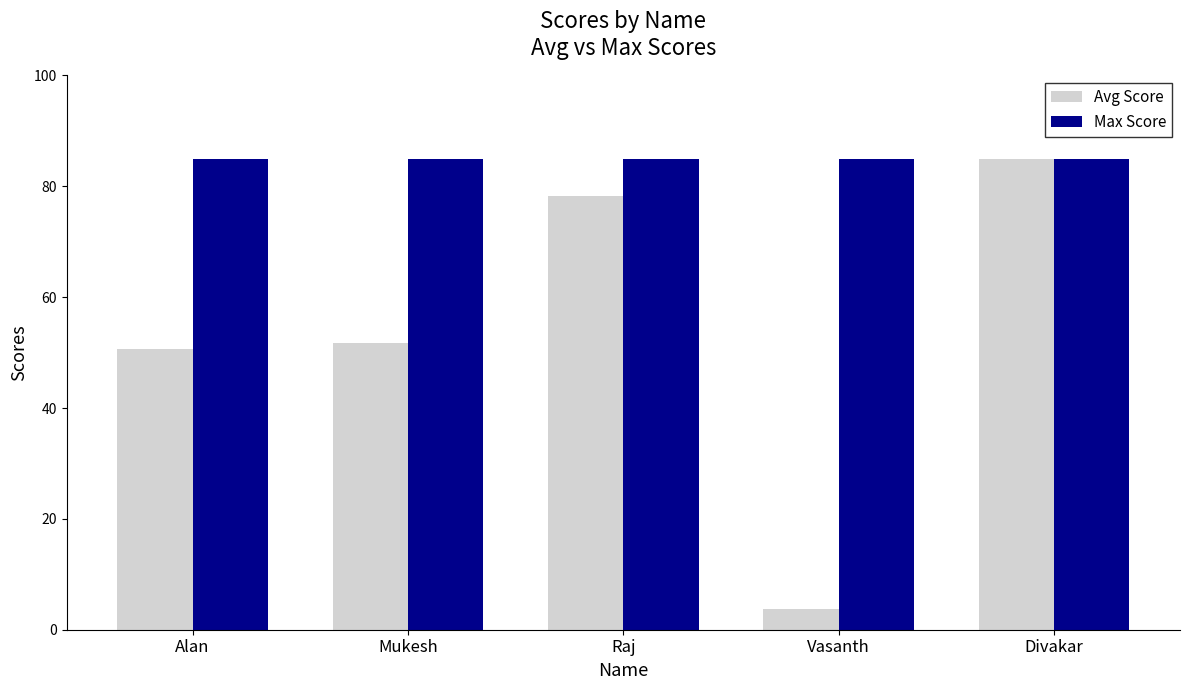

What is the difference between the second highest and minimum values in the Avg Score series?

74.7